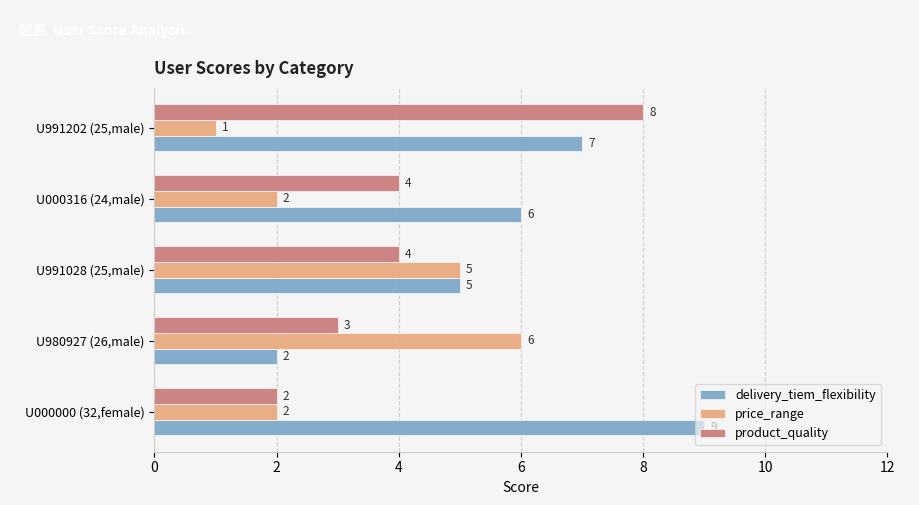

What are all the series names shown in the legend?

delivery_tiem_flexibility, price_range, product_quality